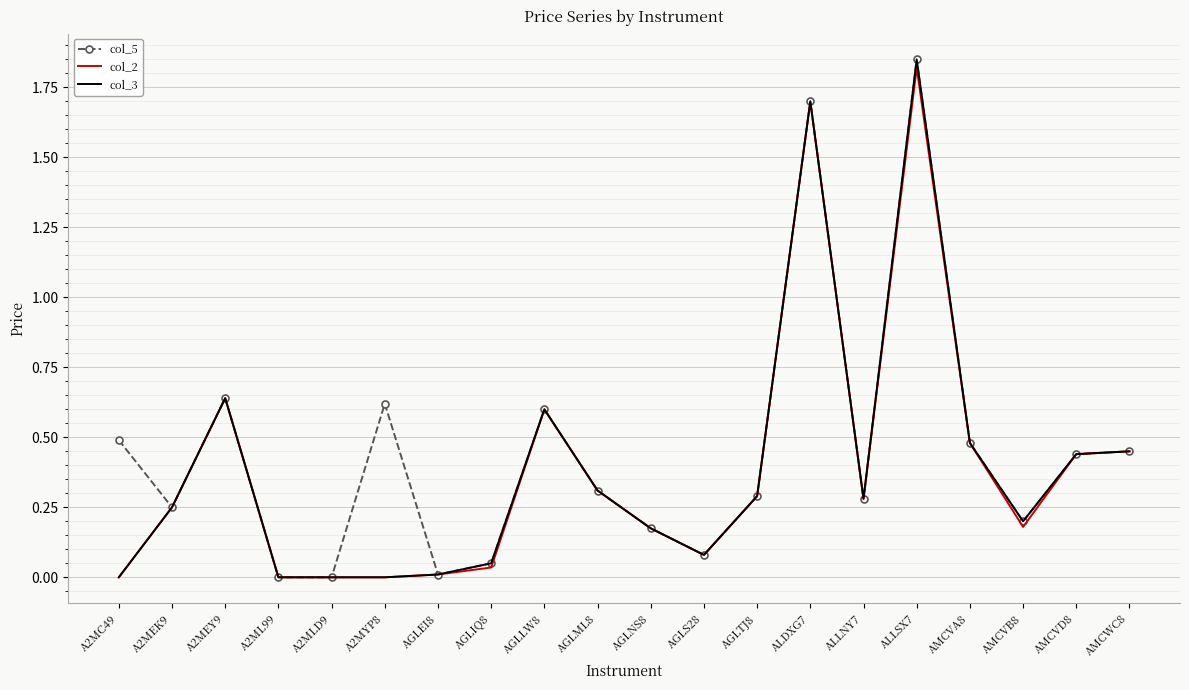

Is the value of col_5 at A2MYP8 greater than the value of col_2 at A2MEK9?

Yes